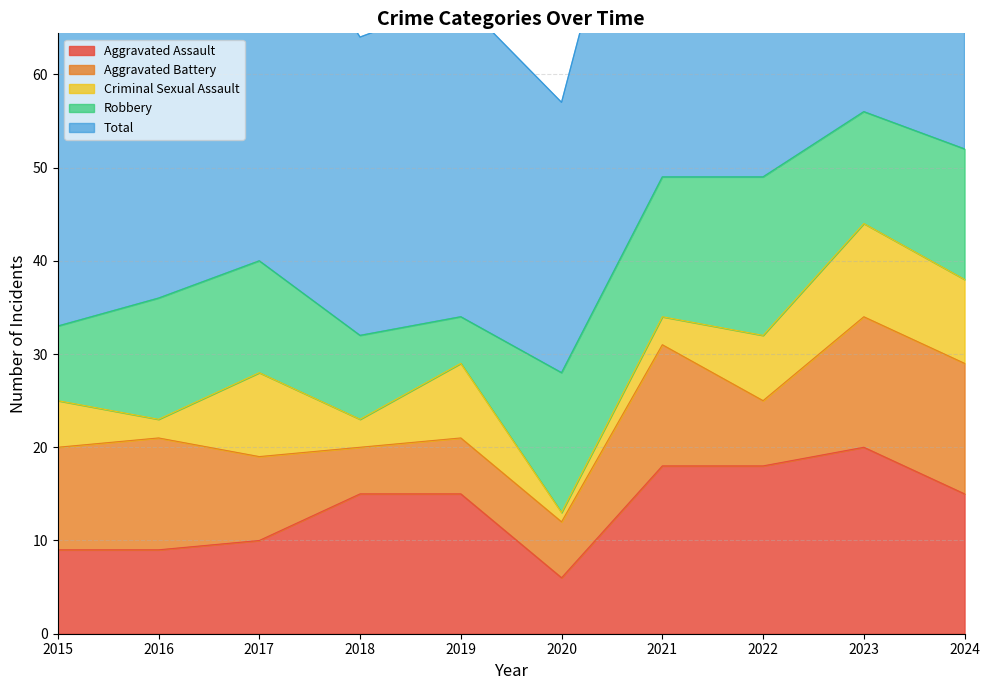

Where does the Robbery series first go above 13?

2020